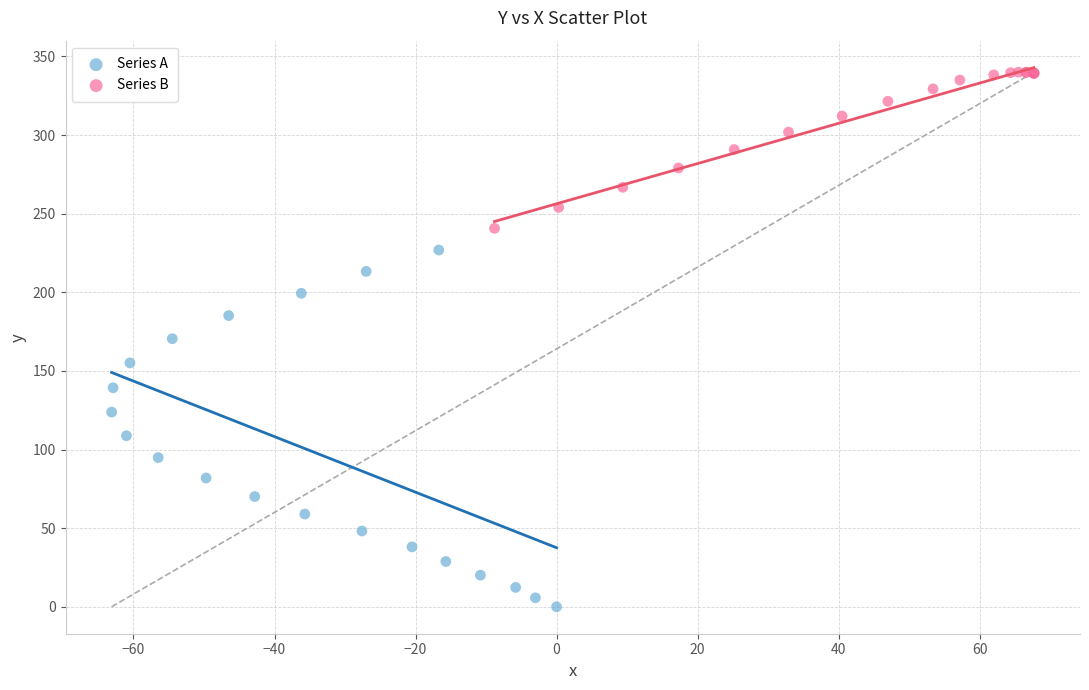

Which series reaches the maximum Y coordinate?

Series B